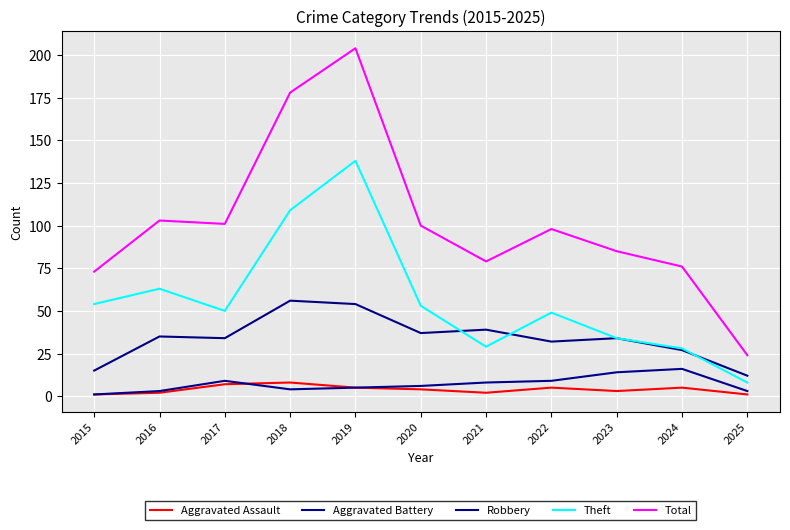

Reading right to left, extract all data points from this chart.

Aggravated Assault: 1	5	3	5	2	4	5	8	7	2	1
Aggravated Battery: 3	16	14	9	8	6	5	4	9	3	1
Robbery: 12	27	34	32	39	37	54	56	34	35	15
Theft: 8	28	34	49	29	53	138	109	50	63	54
Total: 24	76	85	98	79	100	204	178	101	103	73